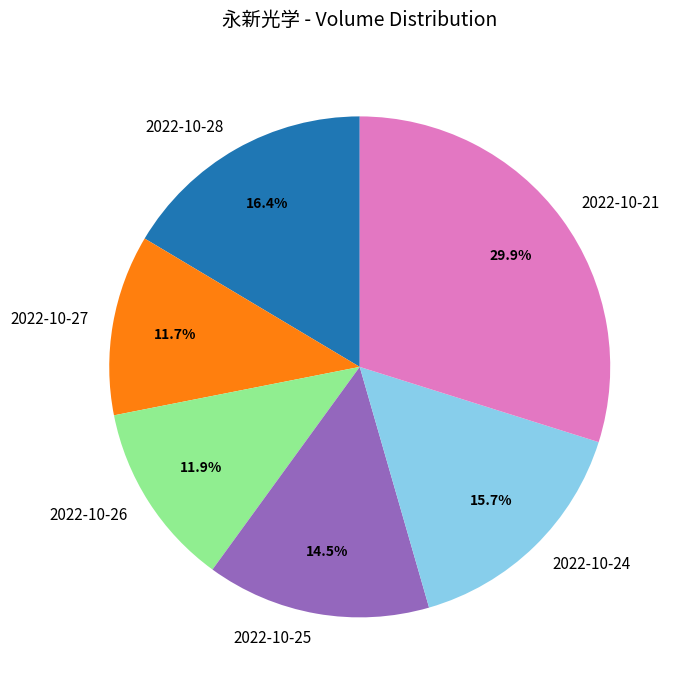

Approximately how many times larger is the value at 2022-10-25 compared to 2022-10-28?

0.9